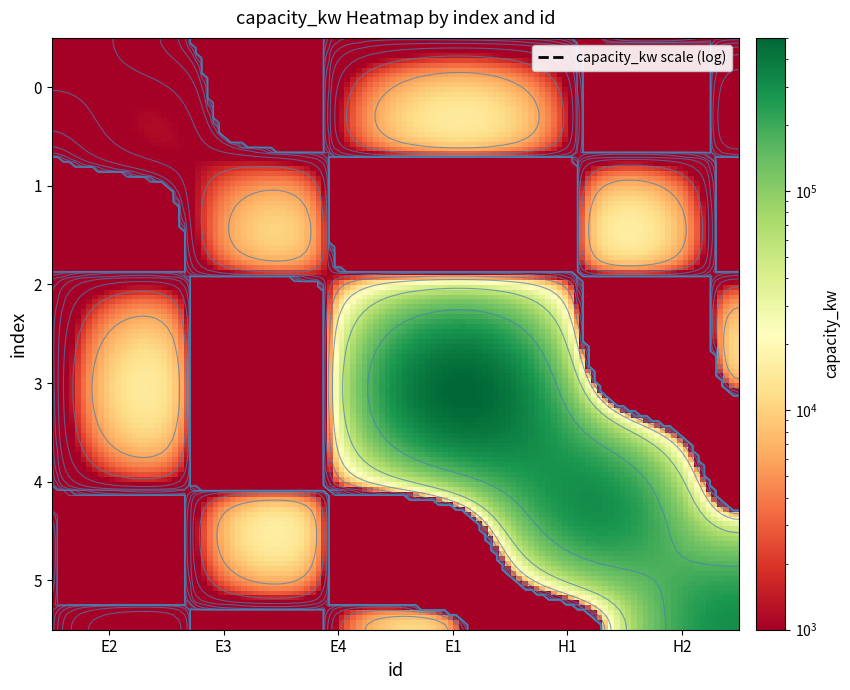

At how many categories does at least one series exceed 126254?

3